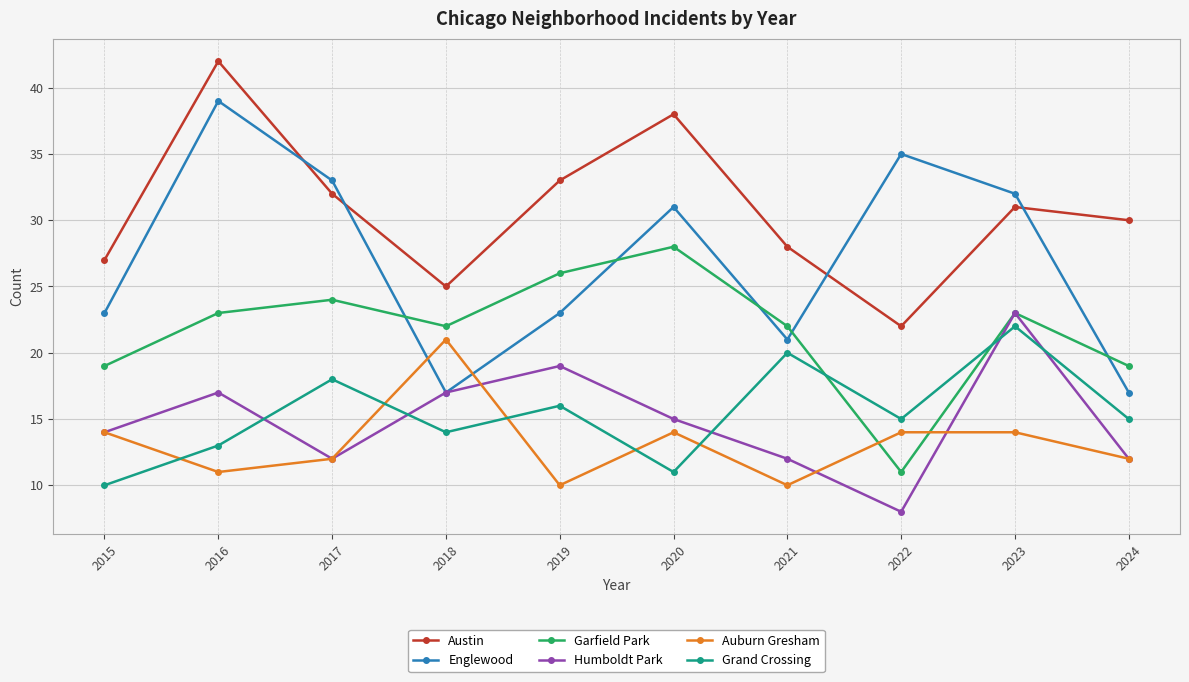

At 2019, list the series in order from smallest to largest.

Auburn Gresham, Grand Crossing, Humboldt Park, Englewood, Garfield Park, Austin